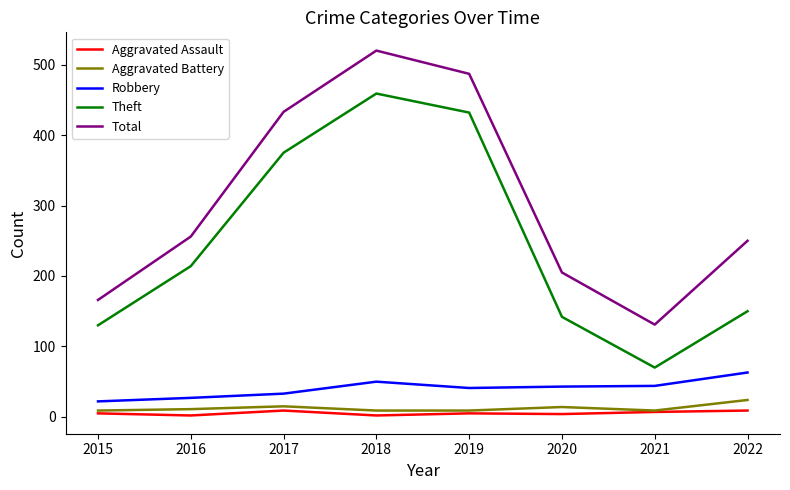

What is the maximum value for Aggravated Assault?

9